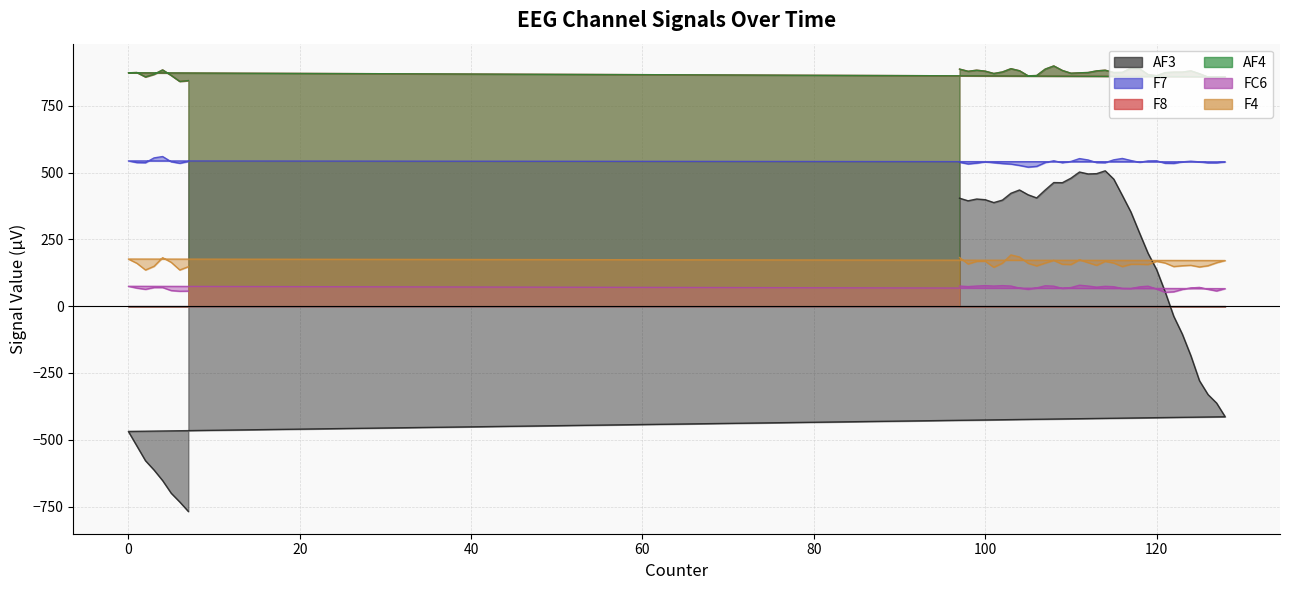

Rank the series by their maximum value, from highest to lowest.

F8, AF4, F7, AF3, F4, FC6